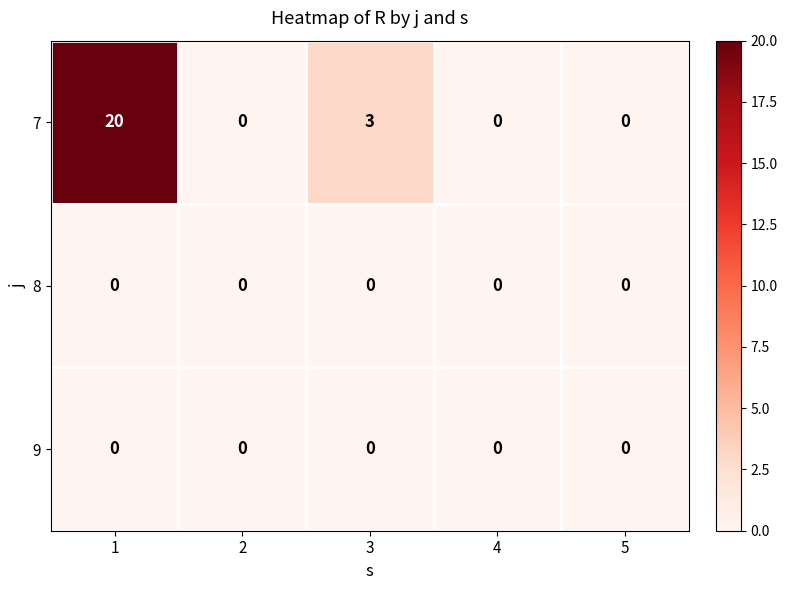

Reading left to right, what are all the values shown in this chart?

7: 1=20	2=0	3=3	4=0	5=0
8: 1=0	2=0	3=0	4=0	5=0
9: 1=0	2=0	3=0	4=0	5=0